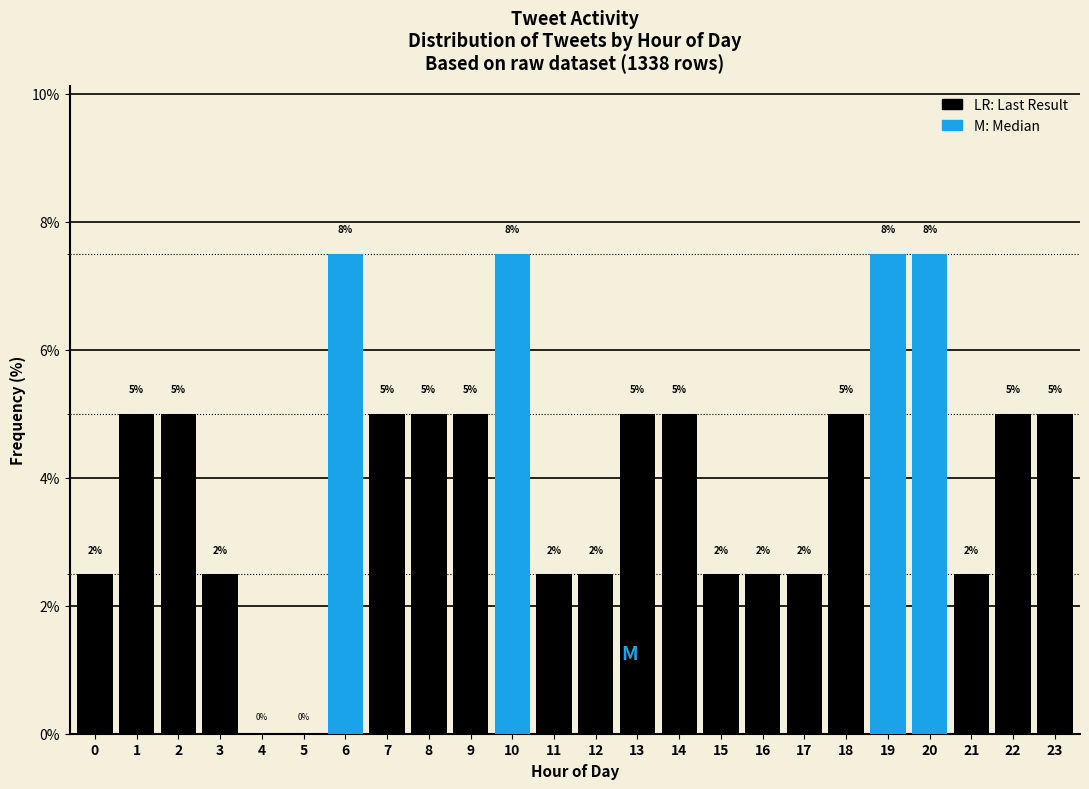

What is the greatest value displayed?

7.5